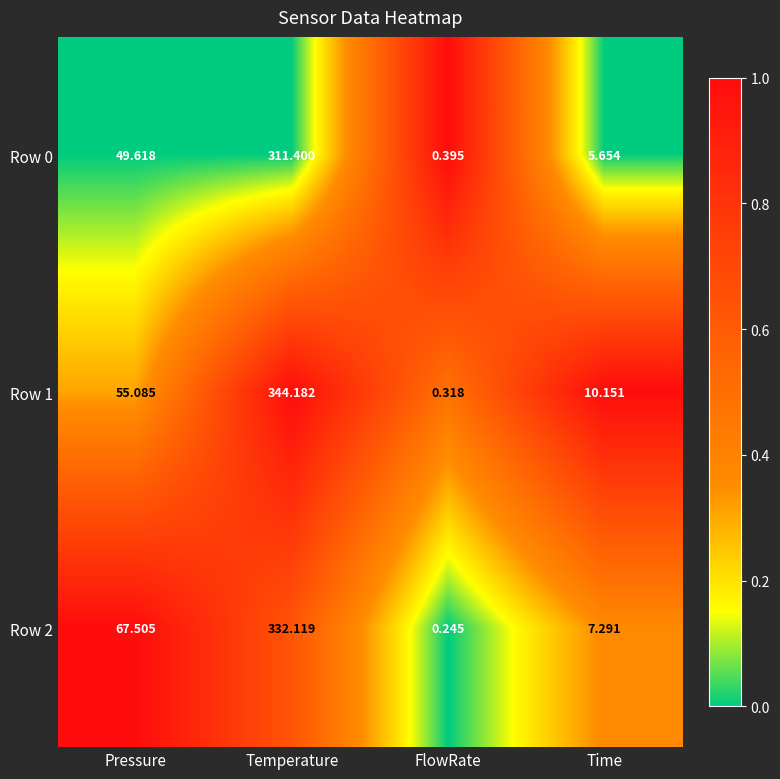

Between Pressure and Temperature, which series saw the biggest shift?

Row 1